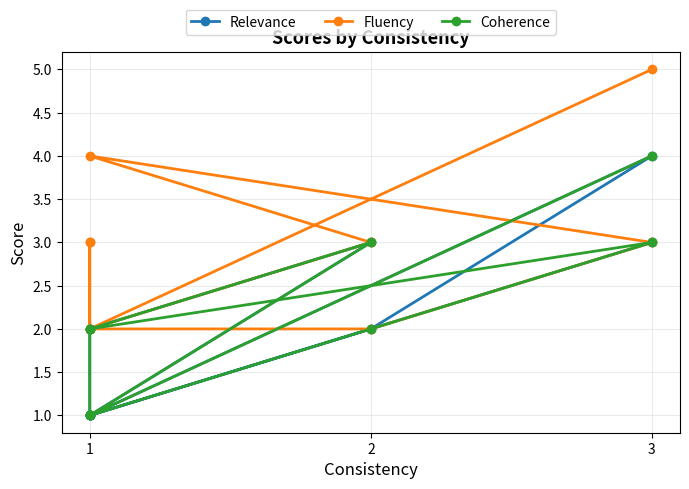

How many lines are shown in the chart?

3